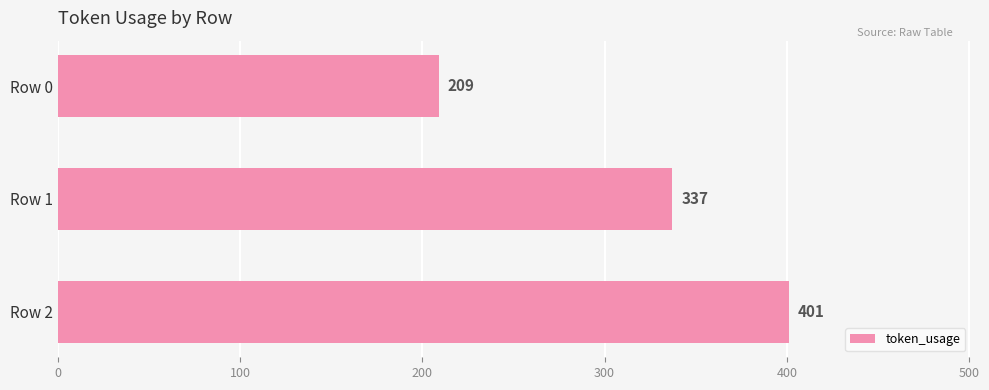

What is the difference between the maximum and minimum values?

192